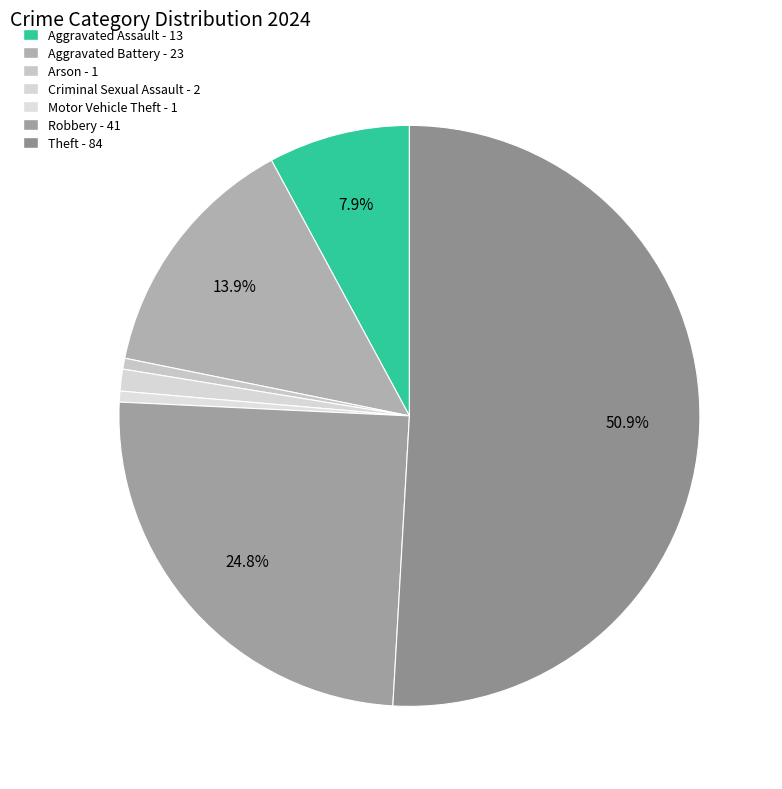

Do Aggravated Battery and Theft together represent more than half of the pie?

Yes